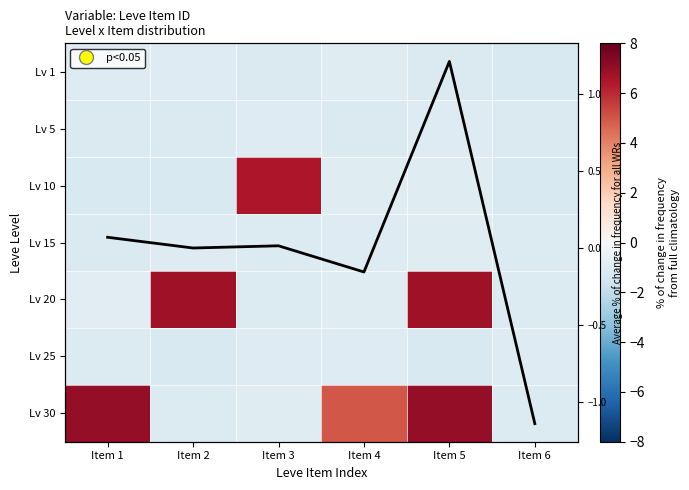

At which label does Lv 20 first exceed 0?

Item 2